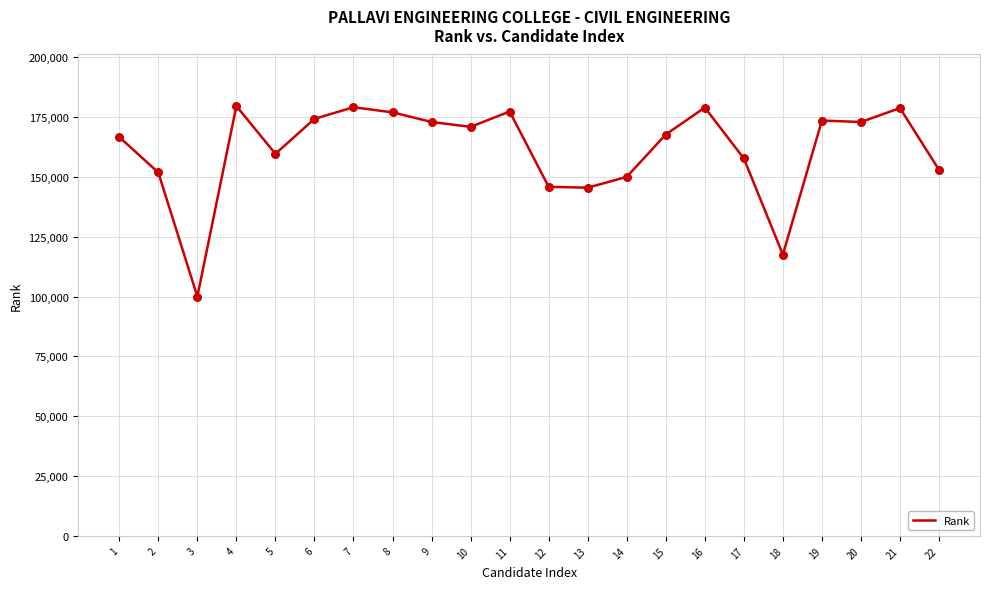

Which has a higher value, 3 or 17?

17